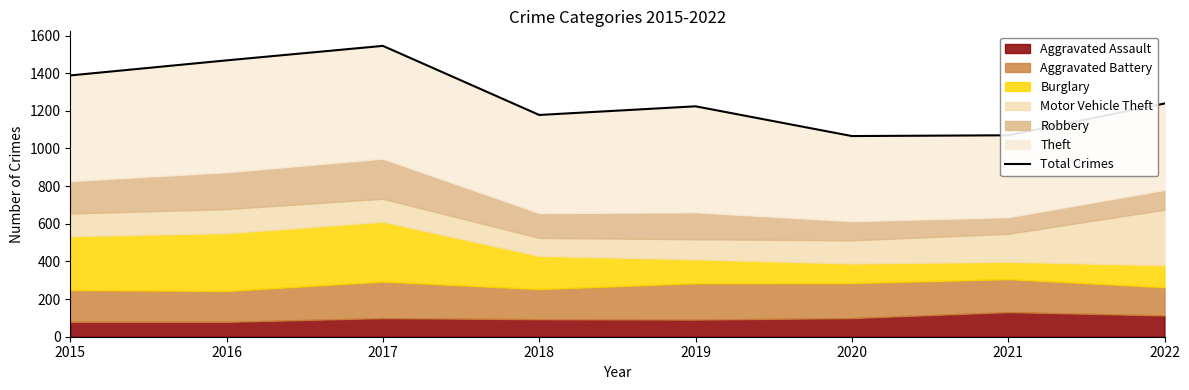

What is the value of the 8th point from the left?

1239